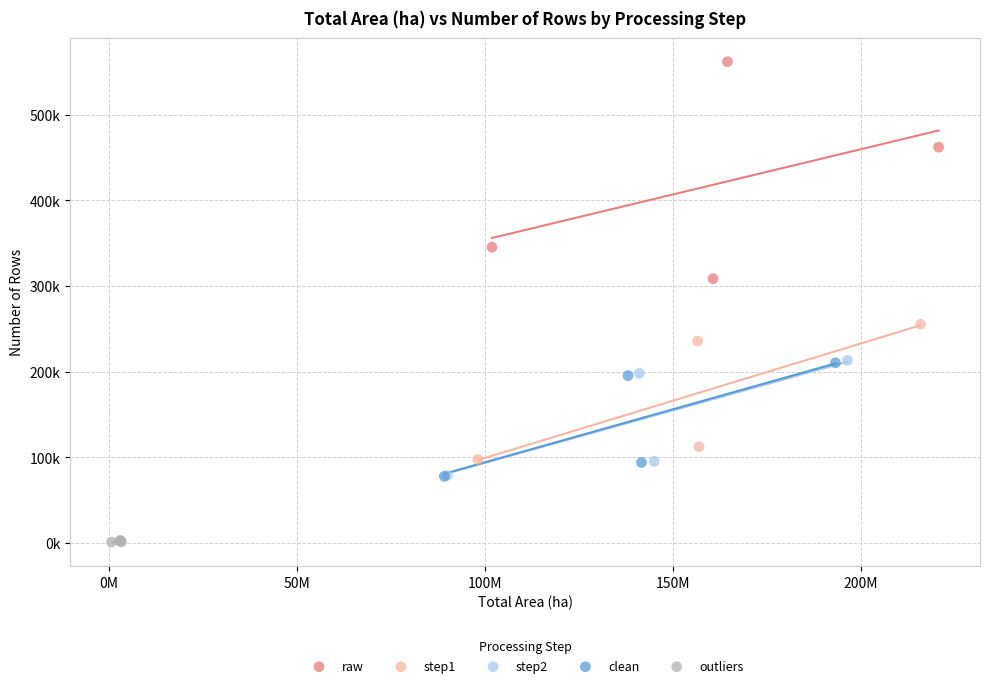

What are all the series names shown in the legend?

raw, step1, step2, clean, outliers